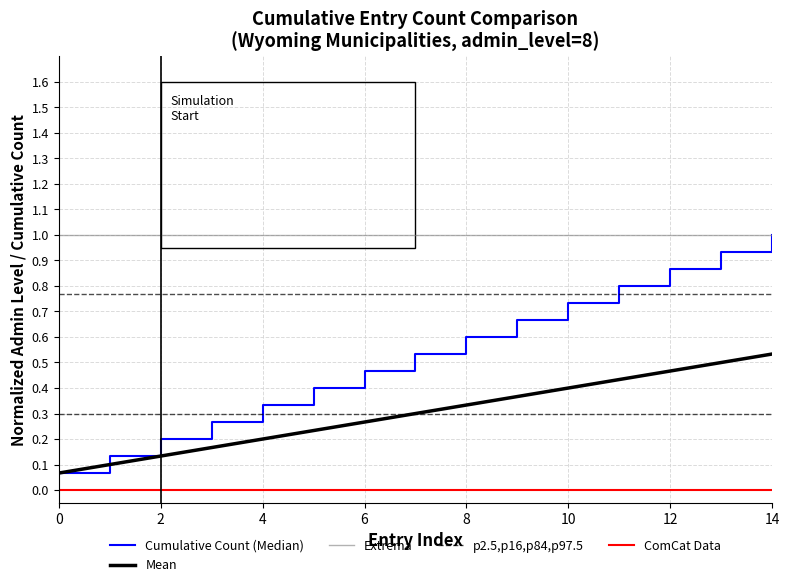

Which series has the widest spread of values?

Cumulative Count (Median)